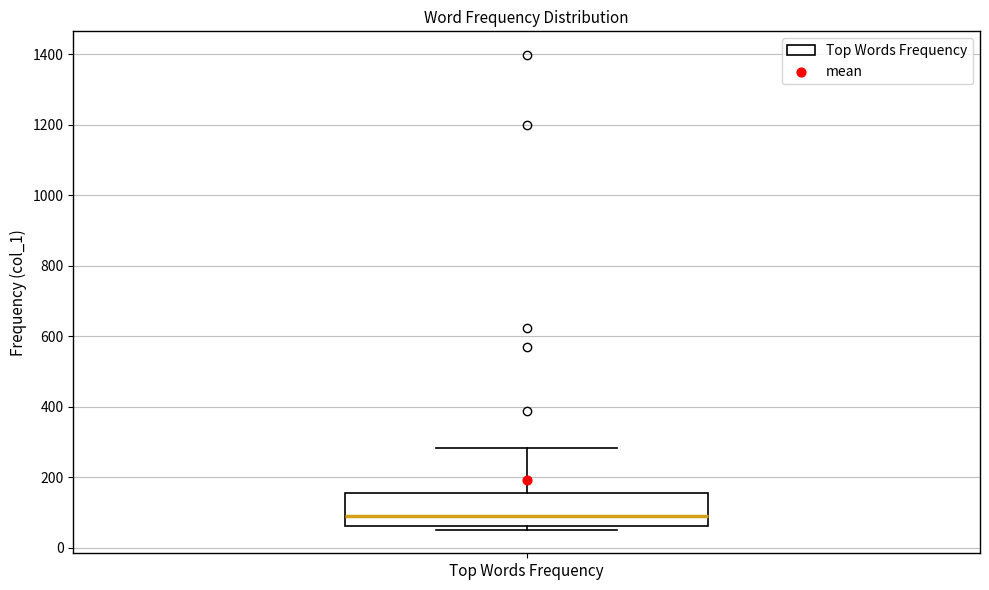

Read this box plot against the y-axis: the position of the median line, the range covered by the box, and the ends of both whiskers. The values are not printed on the chart, so give them approximately, as read against the axis.

median 100, box 60 to 160, whiskers 60 (just below the box's lower edge) to 280